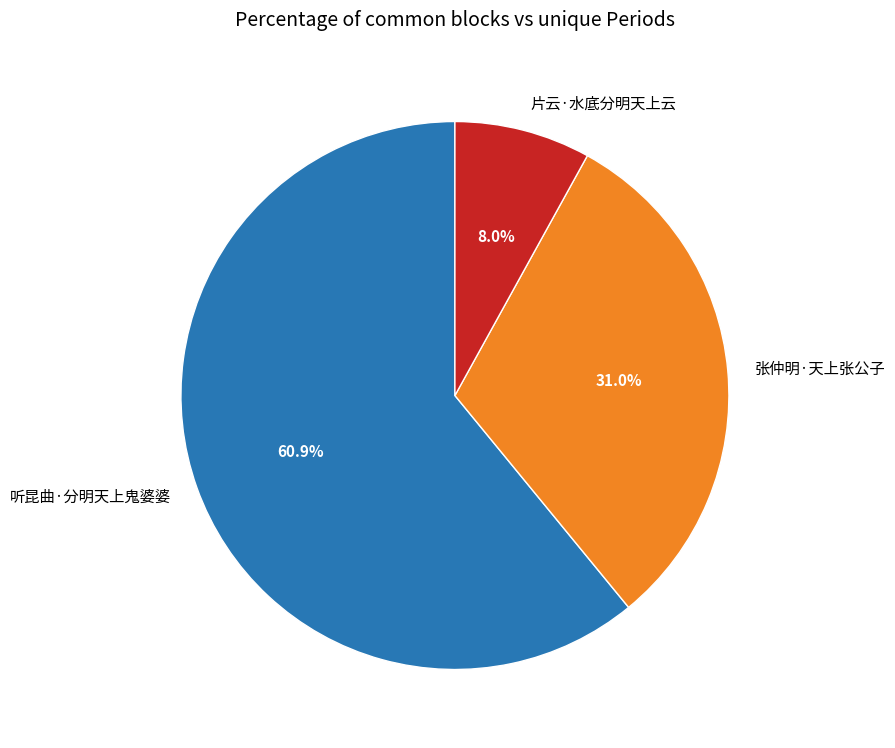

What is the smallest slice in the pie chart?

片云·水底分明天上云